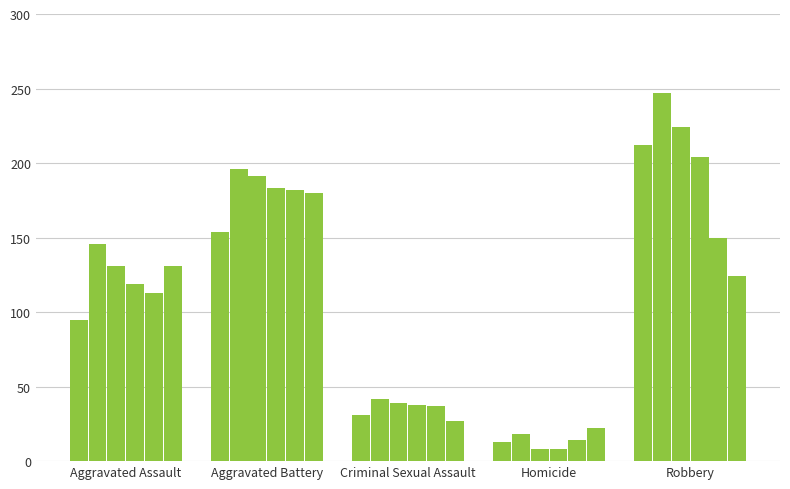

How many groups of bars are there?

5